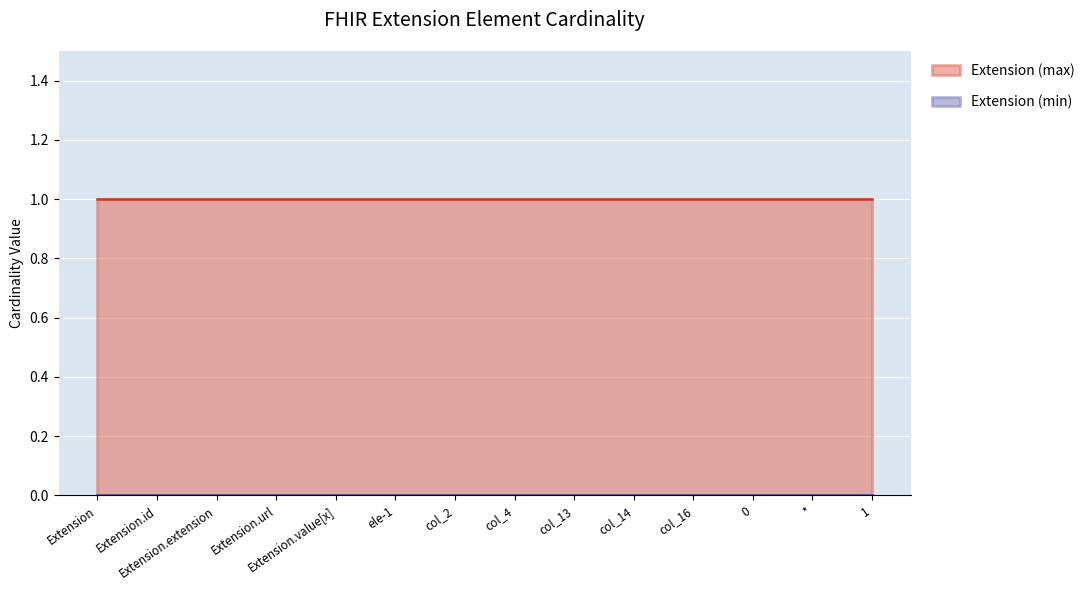

Rank the categories by Extension (min) value from highest to lowest.

Extension, Extension.id, Extension.extension, Extension.url, Extension.value[x], ele-1, col_2, col_4, col_13, col_14, col_16, 0, *, 1